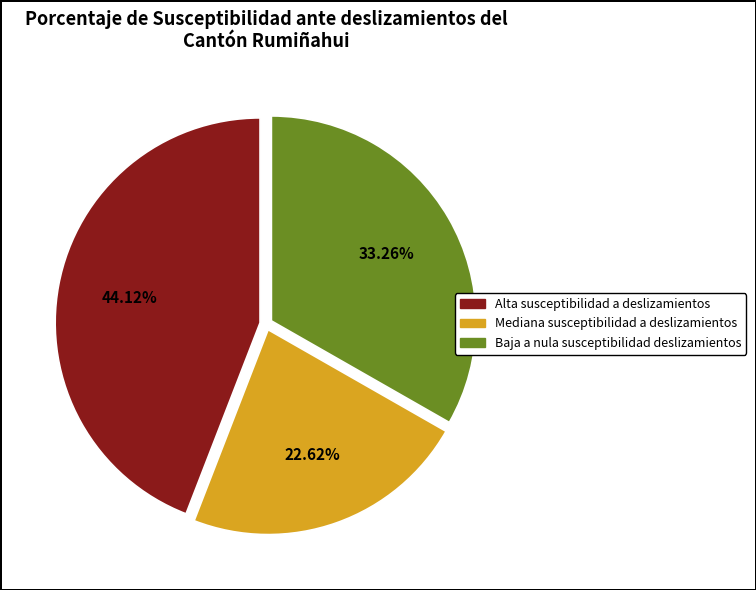

Does any single category account for the majority?

No